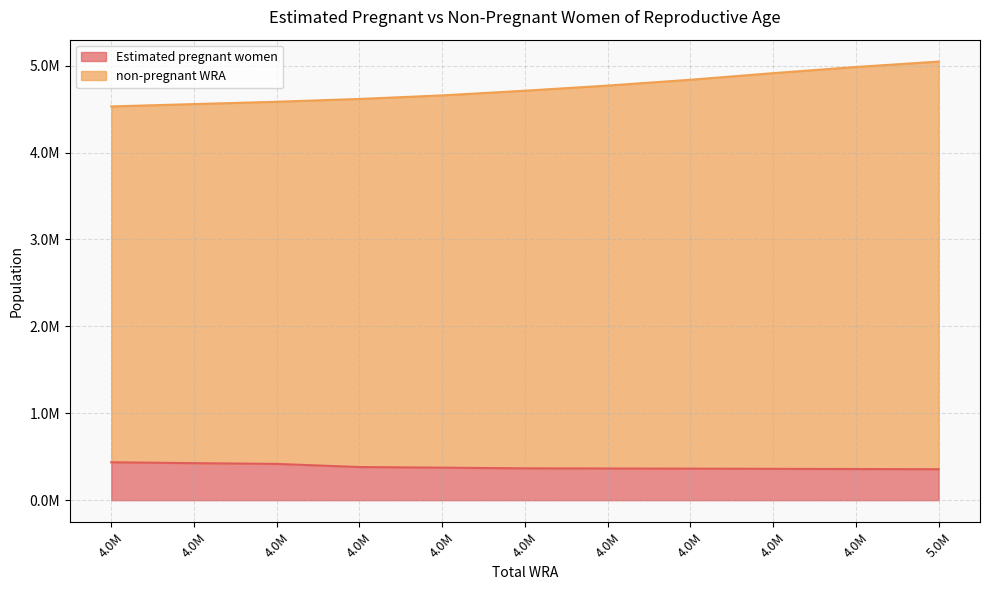

Which category has the lowest value in the Estimated pregnant women series?

5.0M